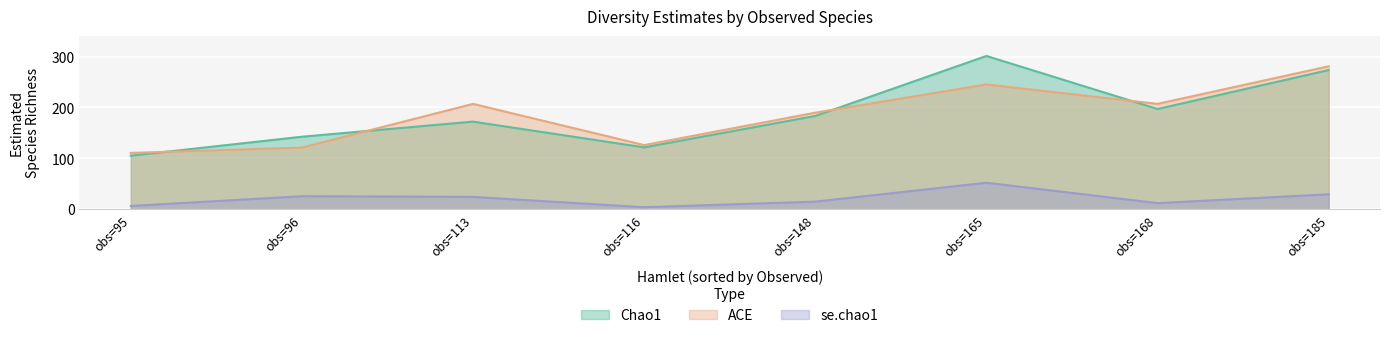

Which series has the largest range (max minus min)?

Chao1